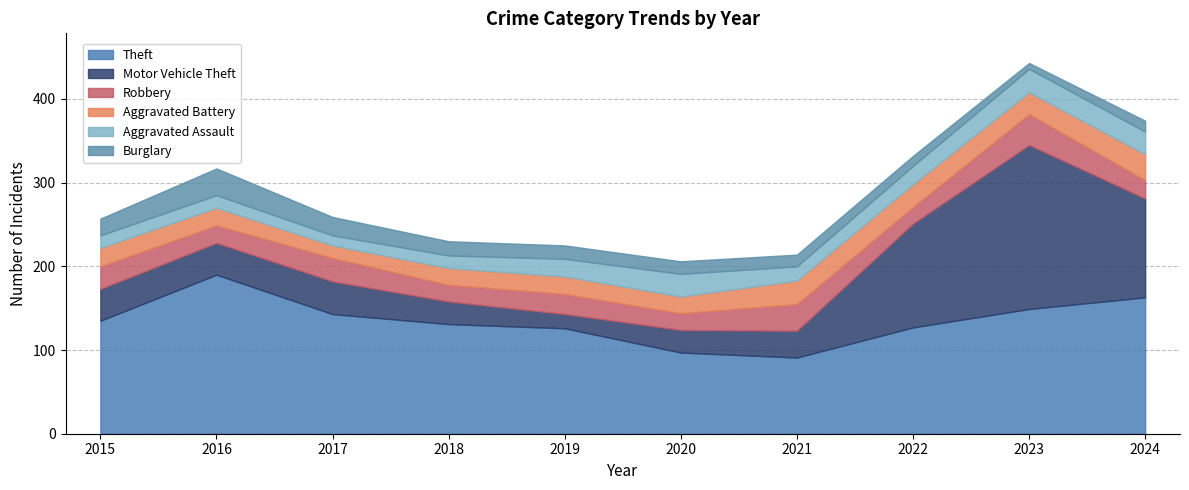

What value does the Burglary series have at 2015?

20